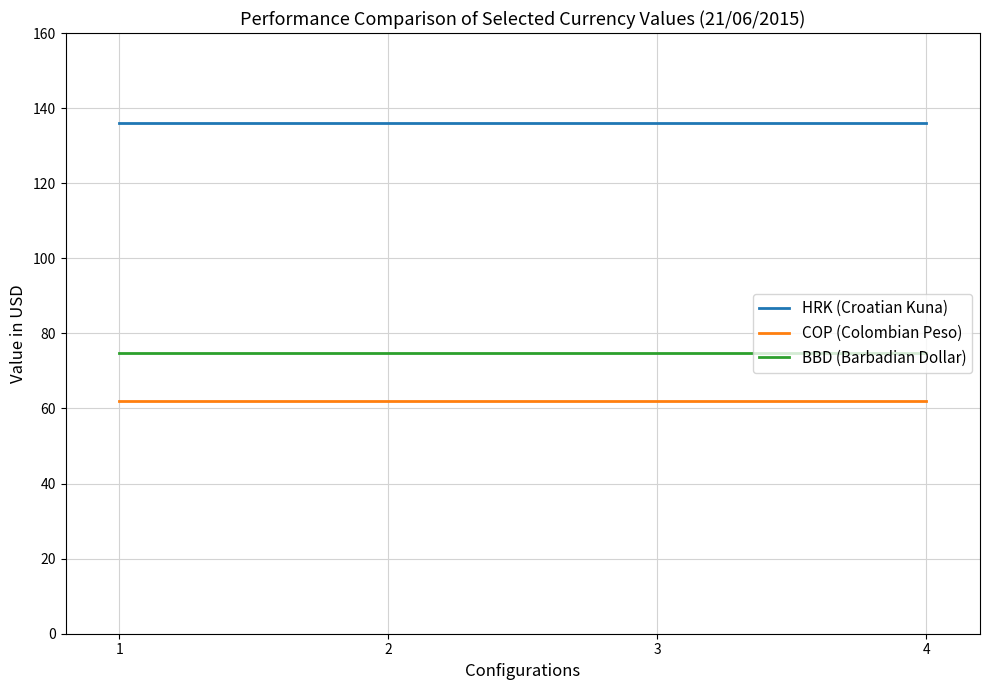

Rank the series by their maximum value, from highest to lowest.

HRK (Croatian Kuna), BBD (Barbadian Dollar), COP (Colombian Peso)